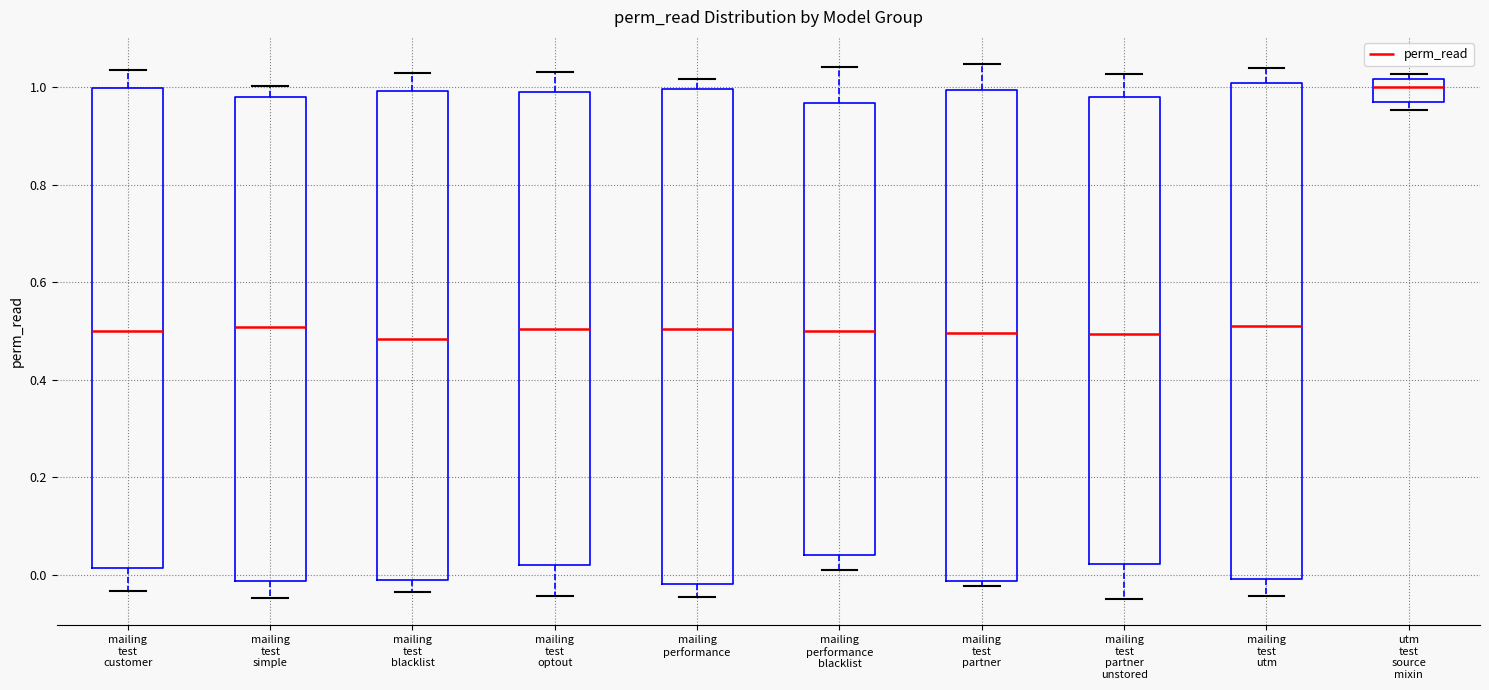

Where is the upper edge of the box for utm test source mixin on the y-axis? The values are not printed on the chart, so give them approximately, as read against the axis.

1.02